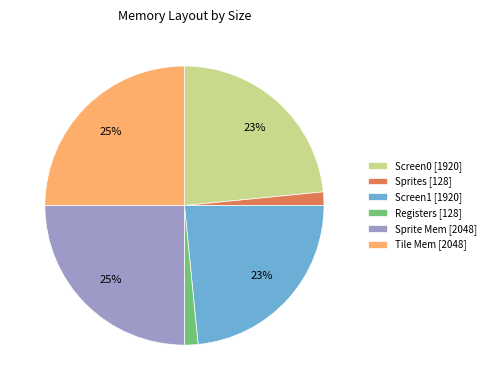

True or false: Registers accounts for 11% of the total.

False